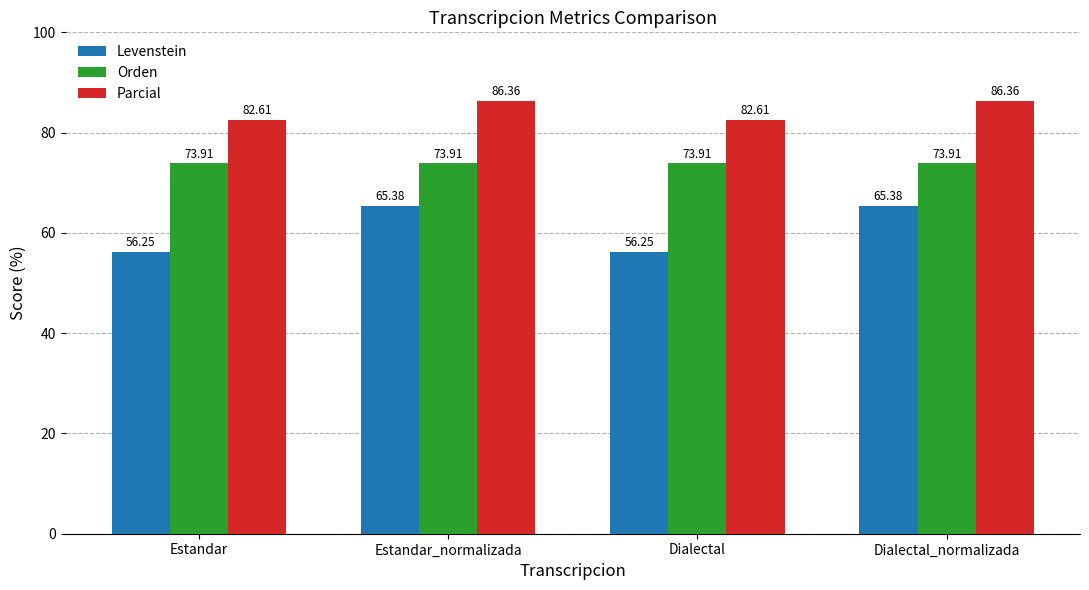

How many values in the Levenstein series exceed 65?

2